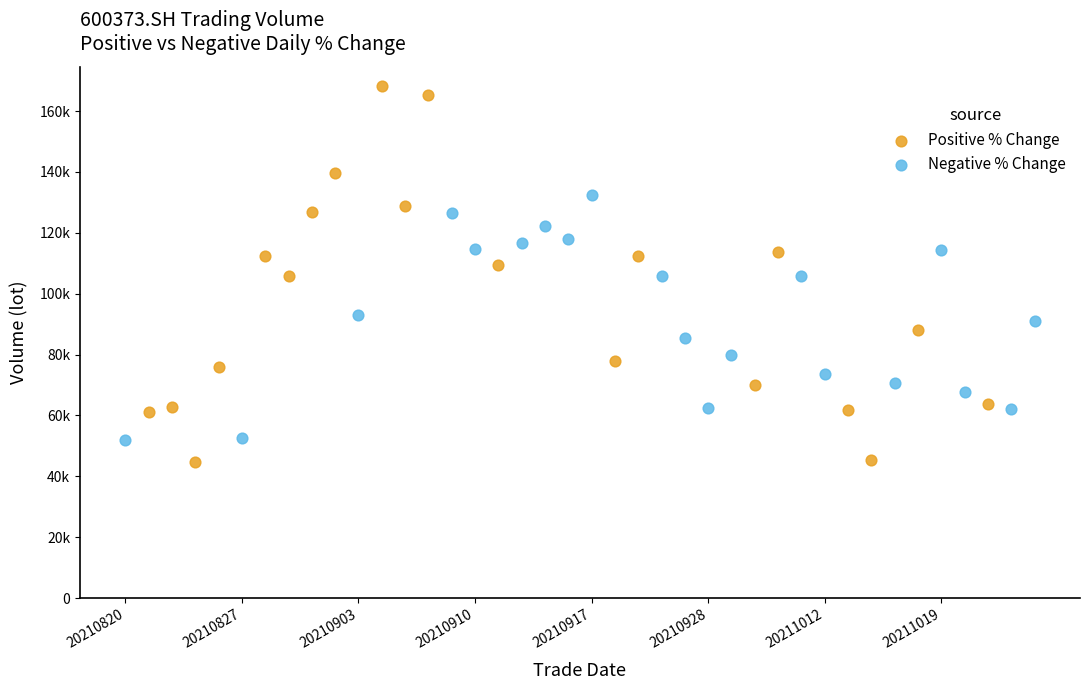

What are all the series names shown in the legend?

Positive % Change, Negative % Change